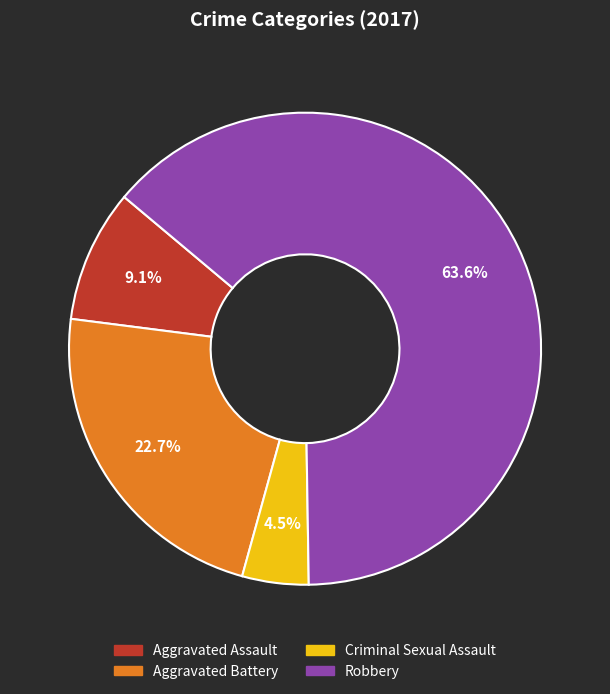

Which has a higher value, Robbery or Aggravated Battery?

Robbery